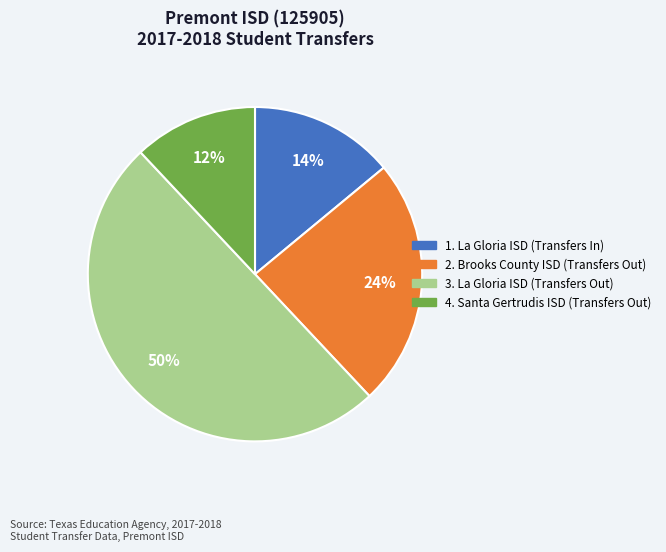

How many slices are in this pie chart?

4